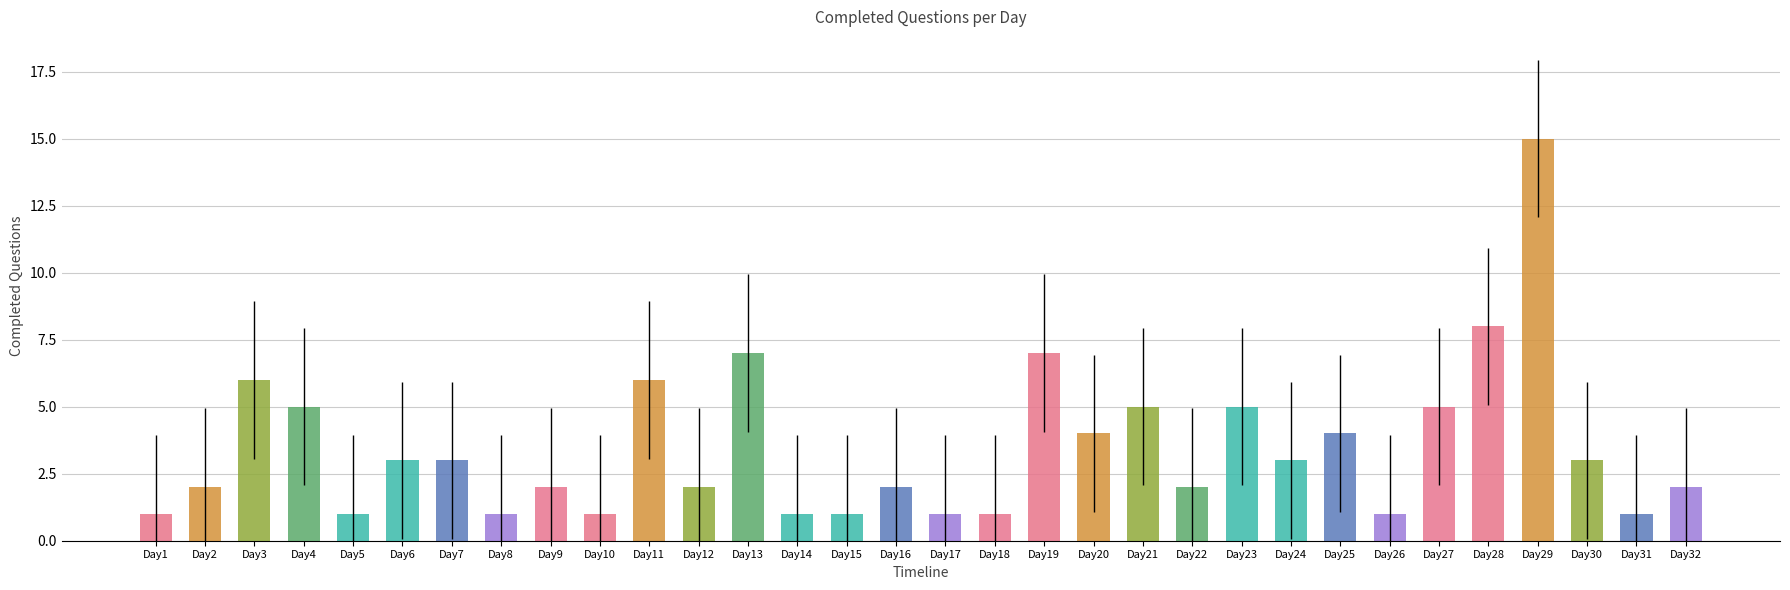

Are the bars horizontal?

No